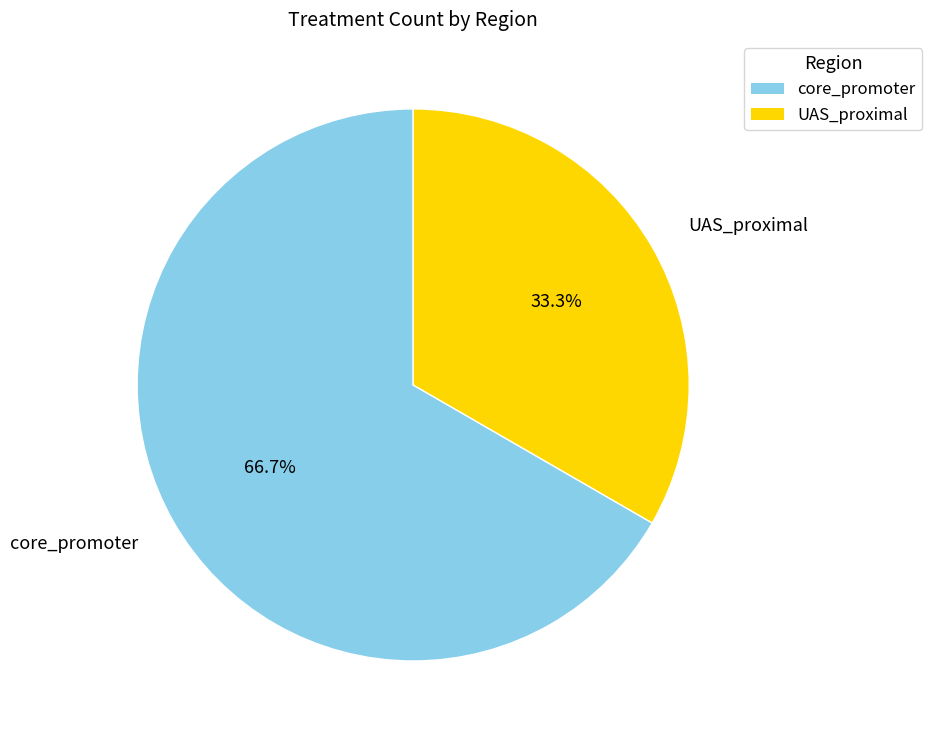

To the nearest percent, what percentage of the pie is core_promoter?

67%